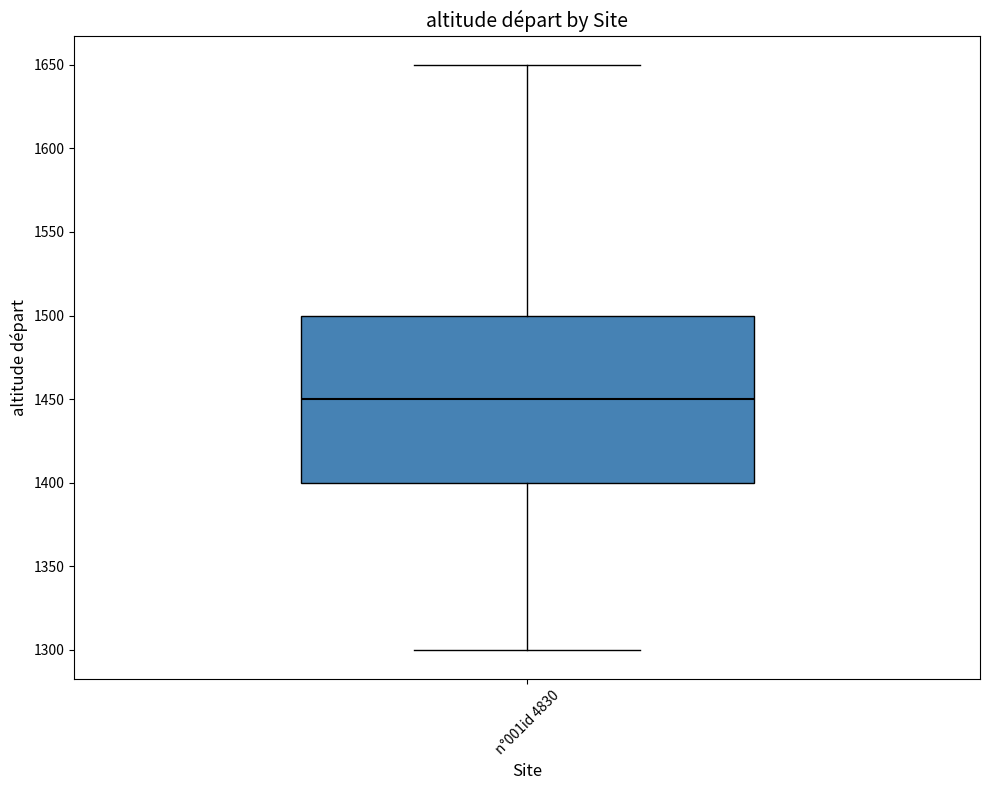

Where does the median line of the box for n°001id 4830 sit on the y-axis? The values are not printed on the chart, so give them approximately, as read against the axis.

1450